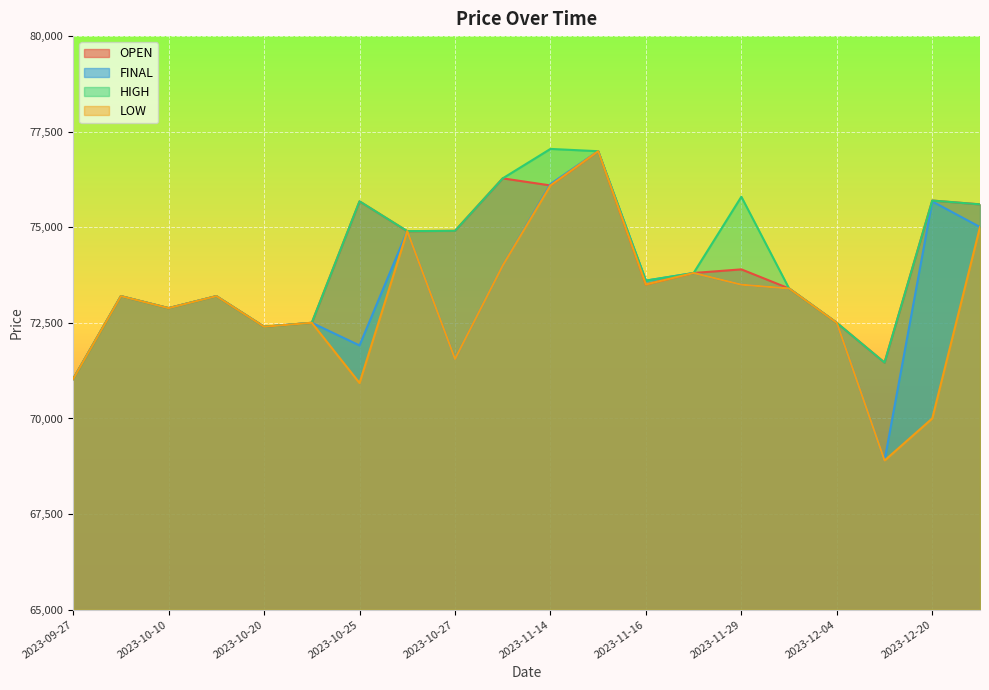

How many lines are shown in the chart?

4